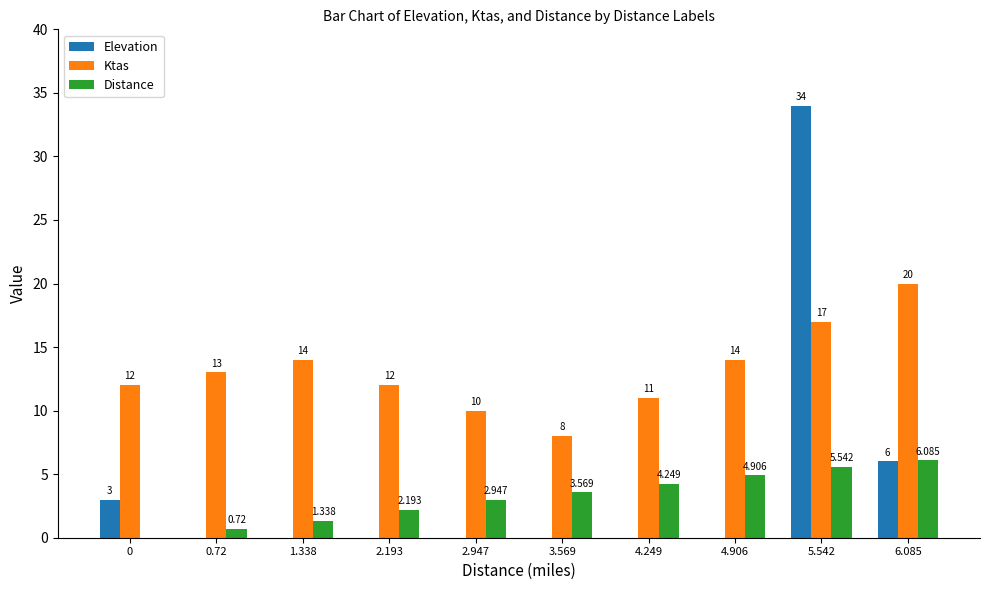

Is the value of Distance at 5.542 greater than the value of Ktas at 5.542?

No